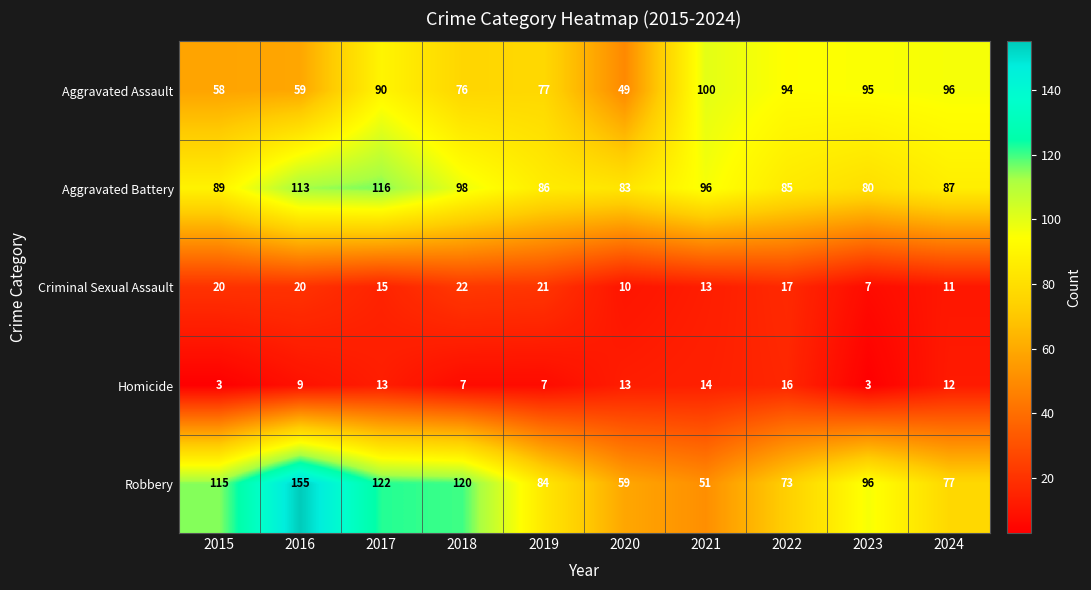

What is the spread (max minus min) of values at 2017?

109